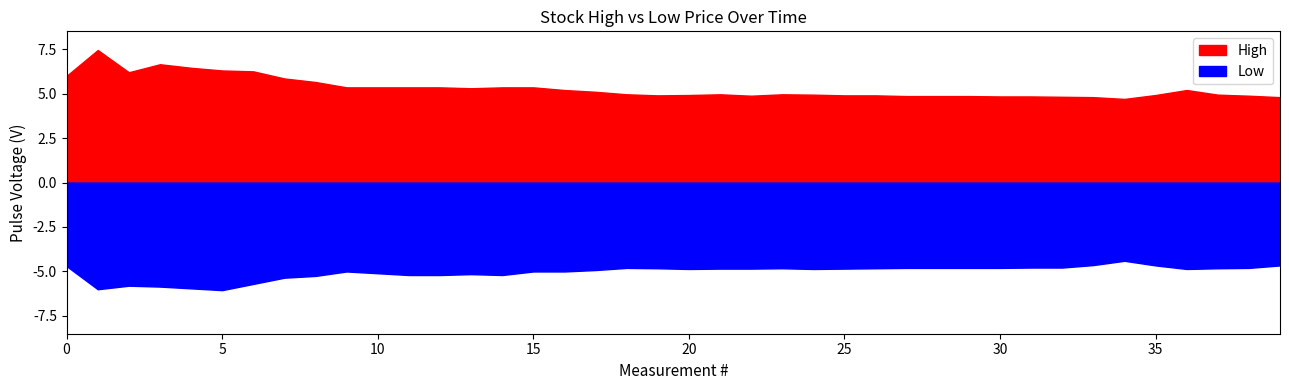

The High series shows 344 at 2021-12-21. True or false?

False